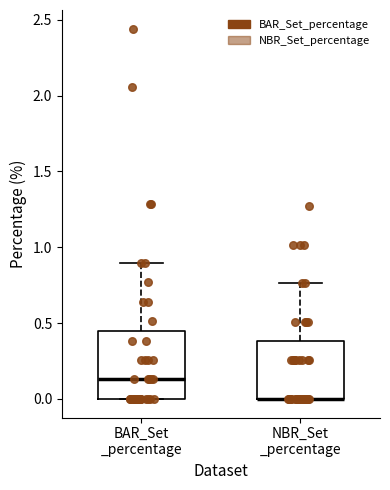

Where is the upper edge of the box for BAR_Set _percentage on the y-axis? The values are not printed on the chart, so give them approximately, as read against the axis.

0.45